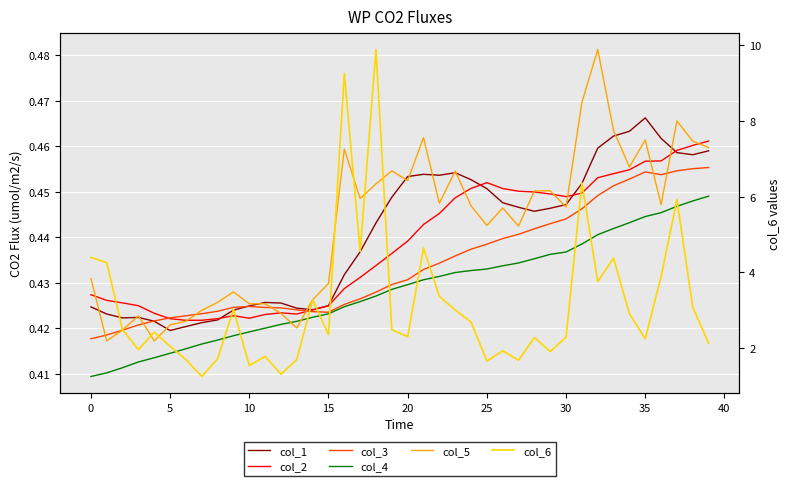

How many data points in col_6 are less than 2?

12